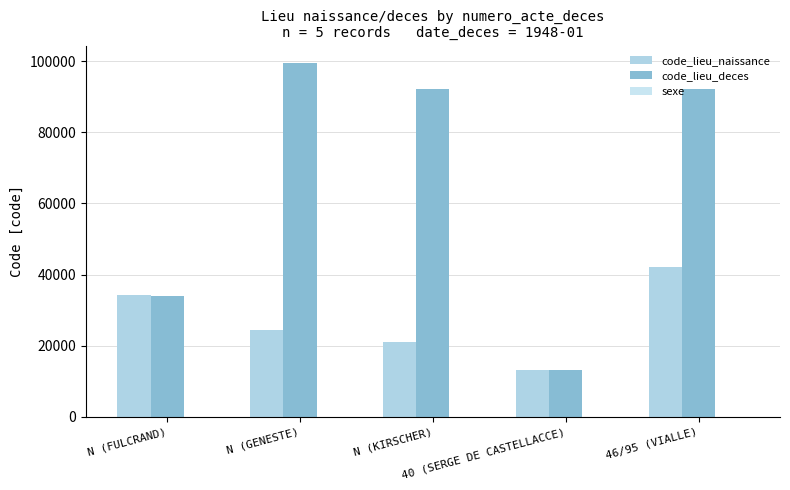

True or false: code_lieu_deces has a value of 92007 at N (KIRSCHER).

True